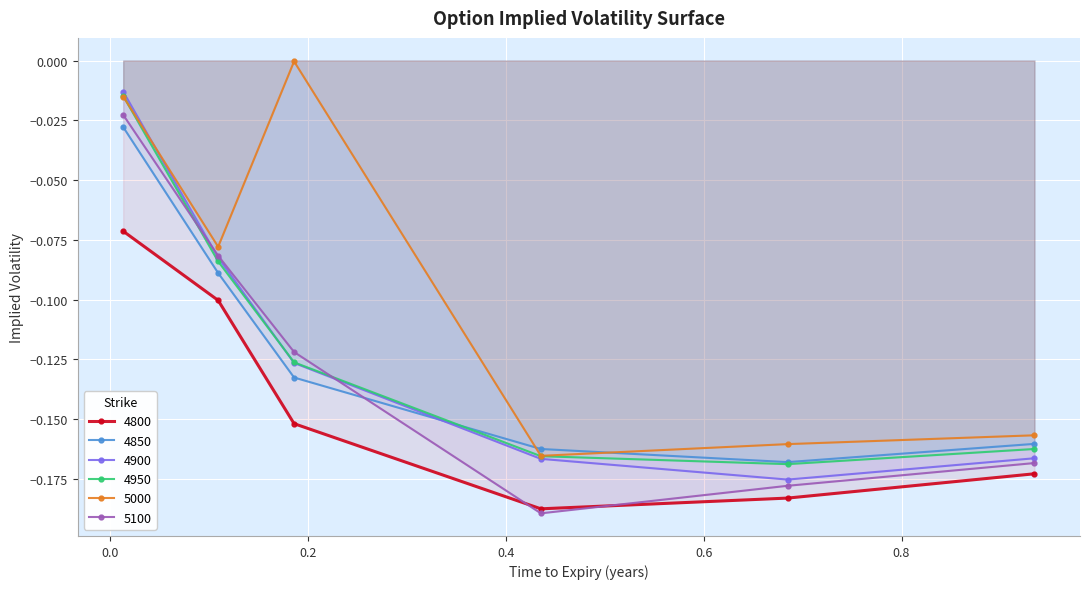

The 5100 series shows -0.1 at 0.9342465753424658. True or false?

False